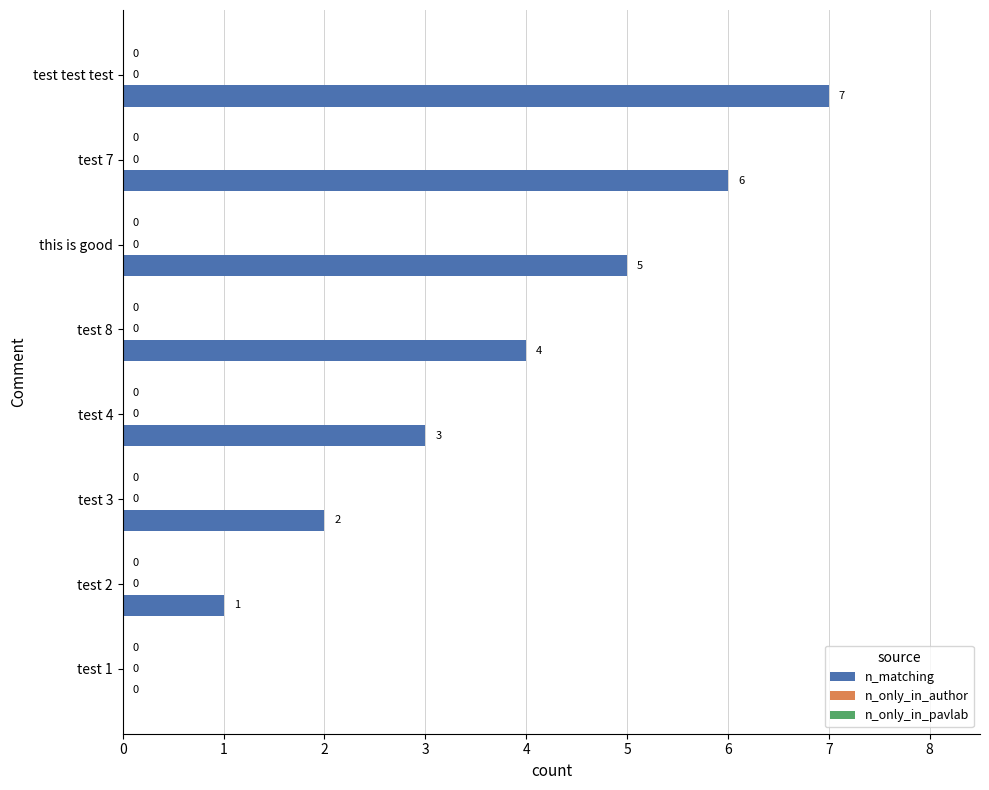

Count the number of categories in the chart.

8